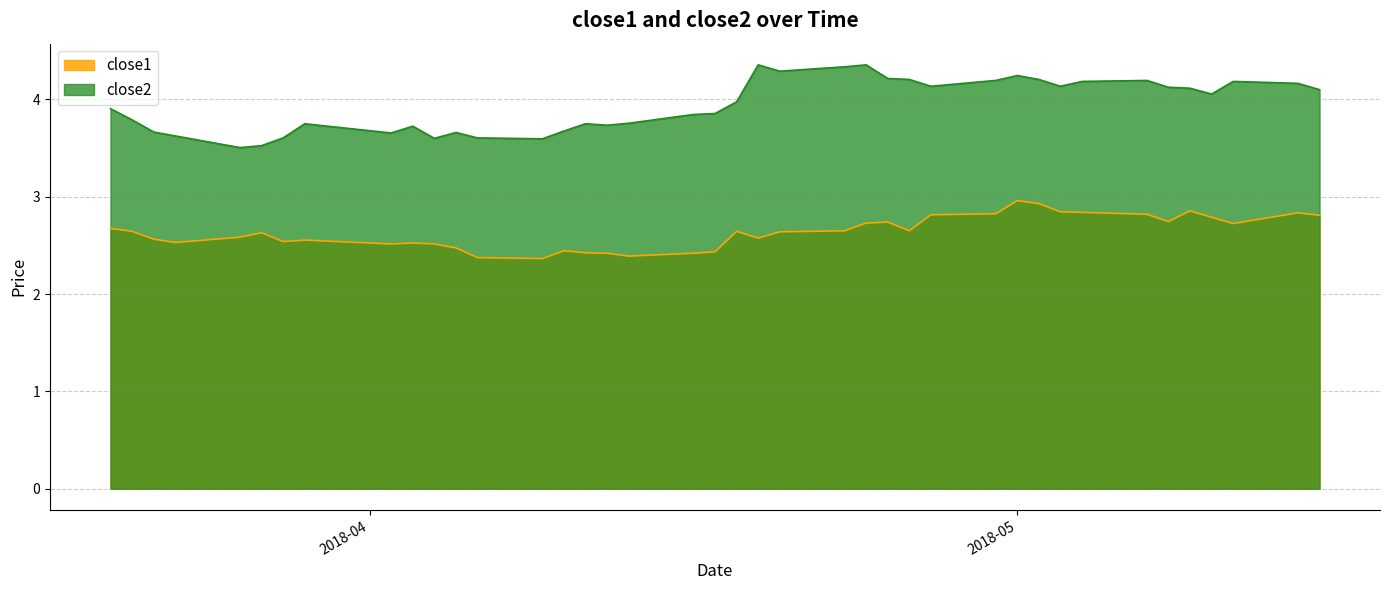

True or false: close1 and close2 intersect in this chart.

False